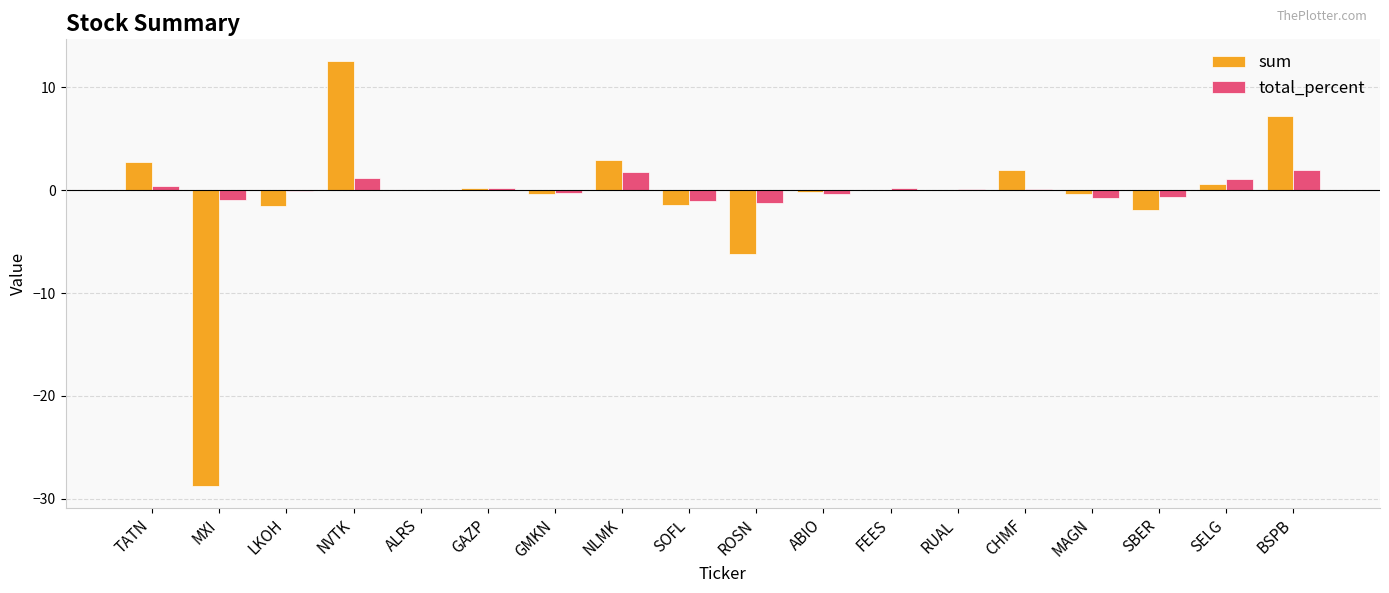

What are all the series names shown in the legend?

sum, total_percent